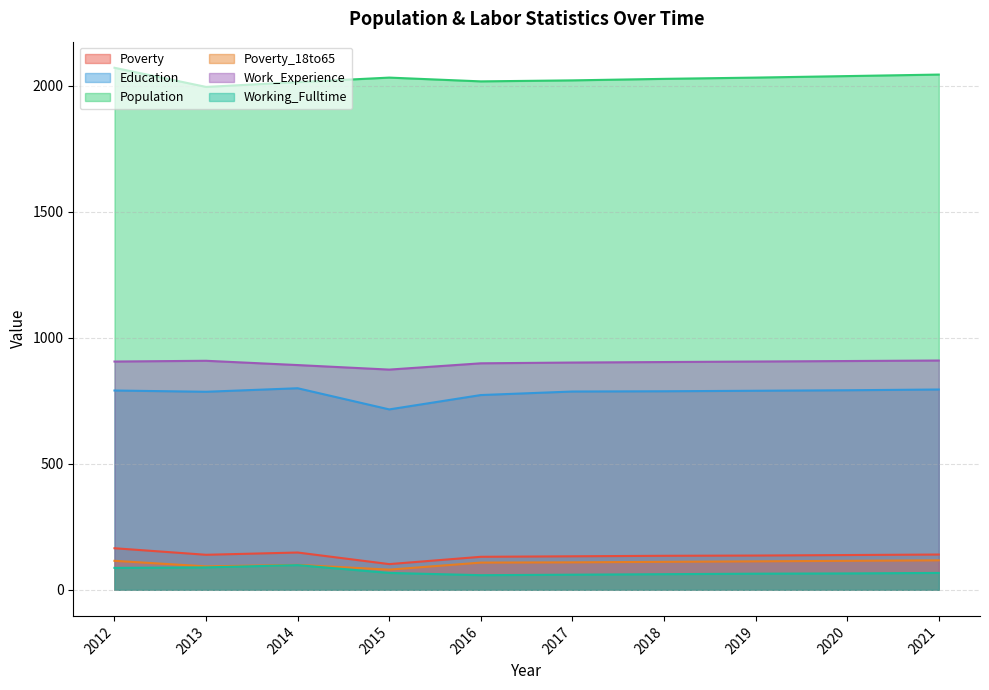

At which label does Population reach its minimum?

2013